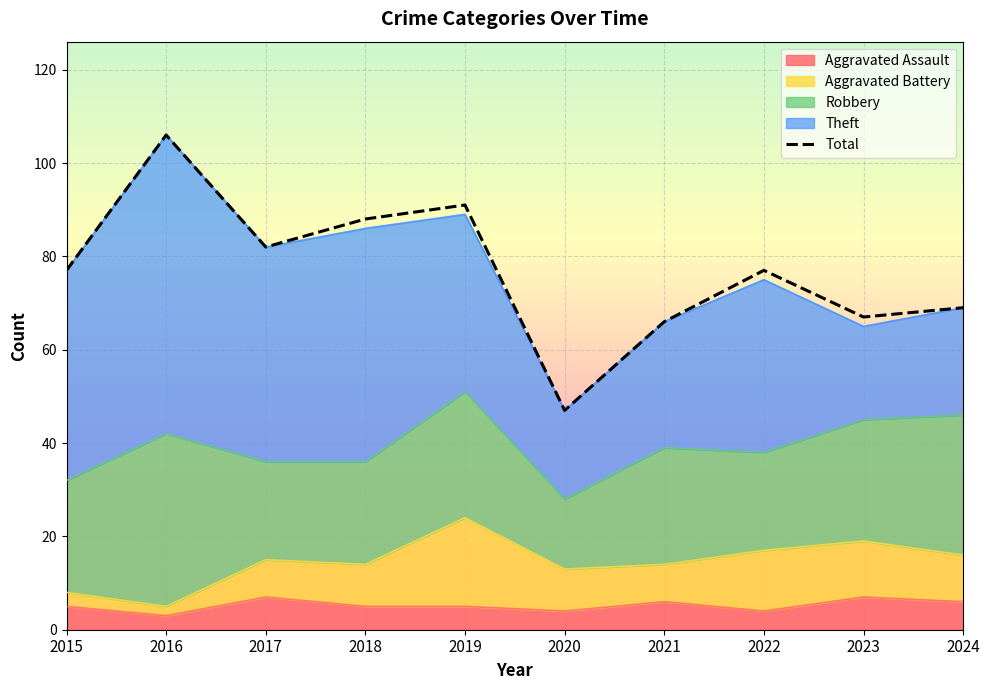

What is the greatest value displayed?

106